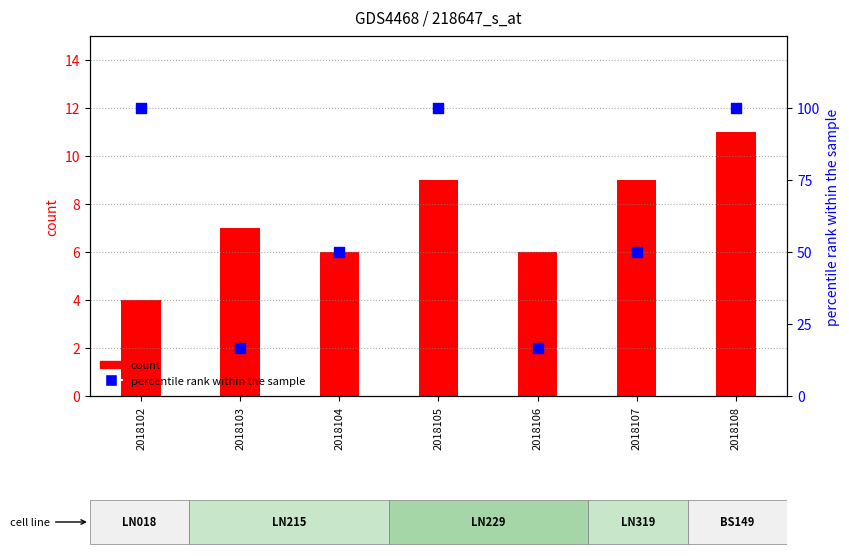

What is the total value across all series at 2018103?

23.7